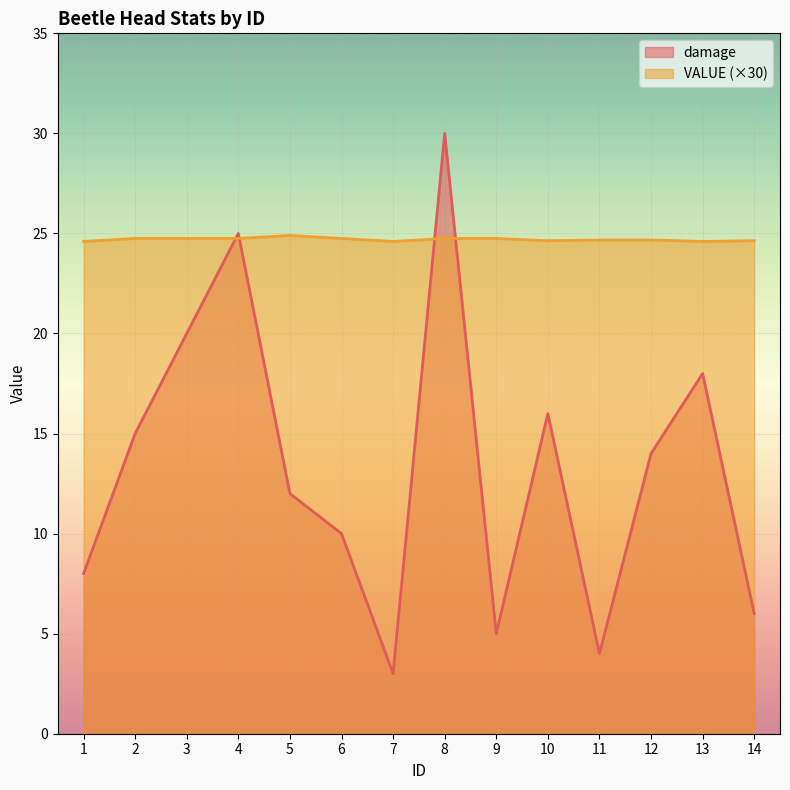

How many times do VALUE and damage cross each other?

4